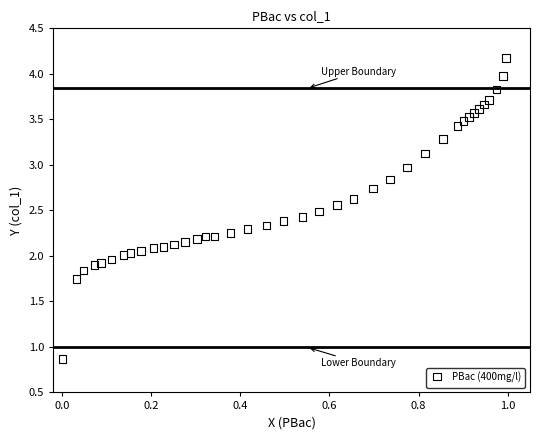

What is the range of X values (max minus min)?

1.0